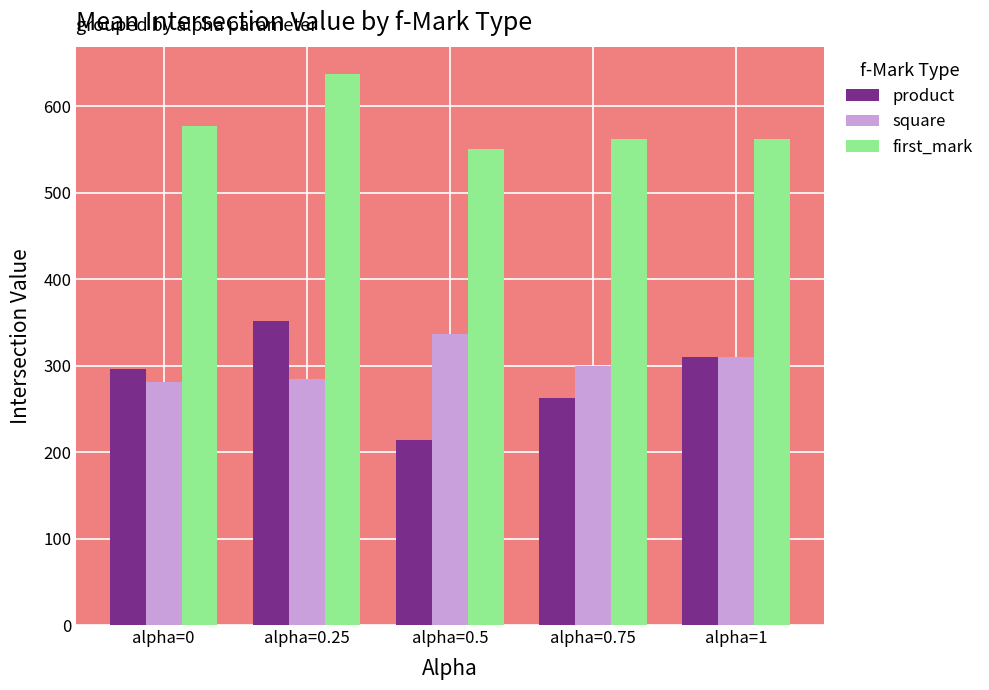

What is the difference between the second highest and minimum values in the first_mark series?

26